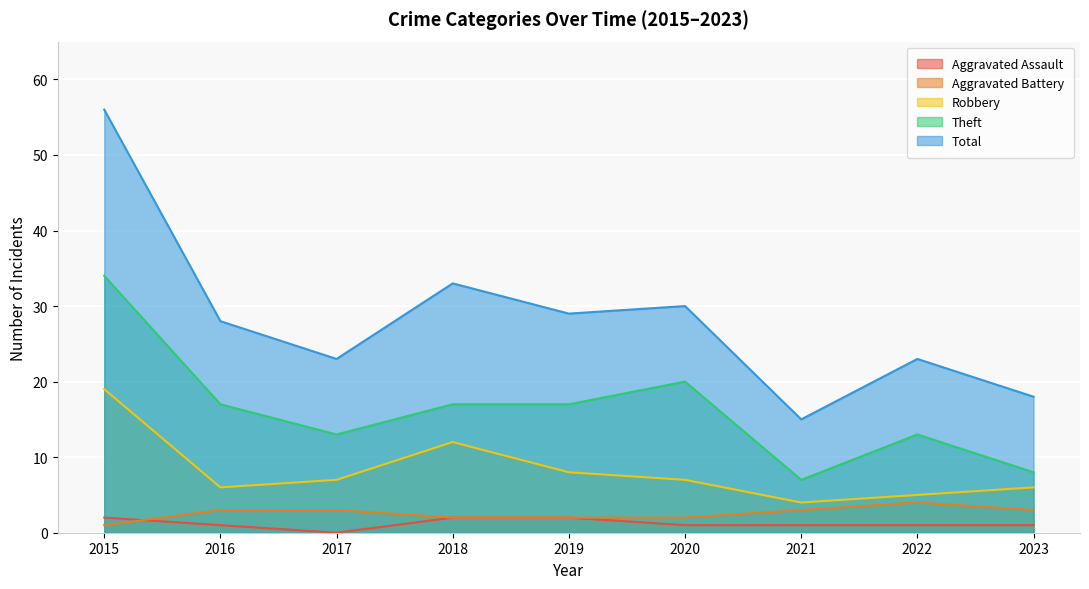

What are all the series names shown in the legend?

Aggravated Assault, Aggravated Battery, Robbery, Theft, Total